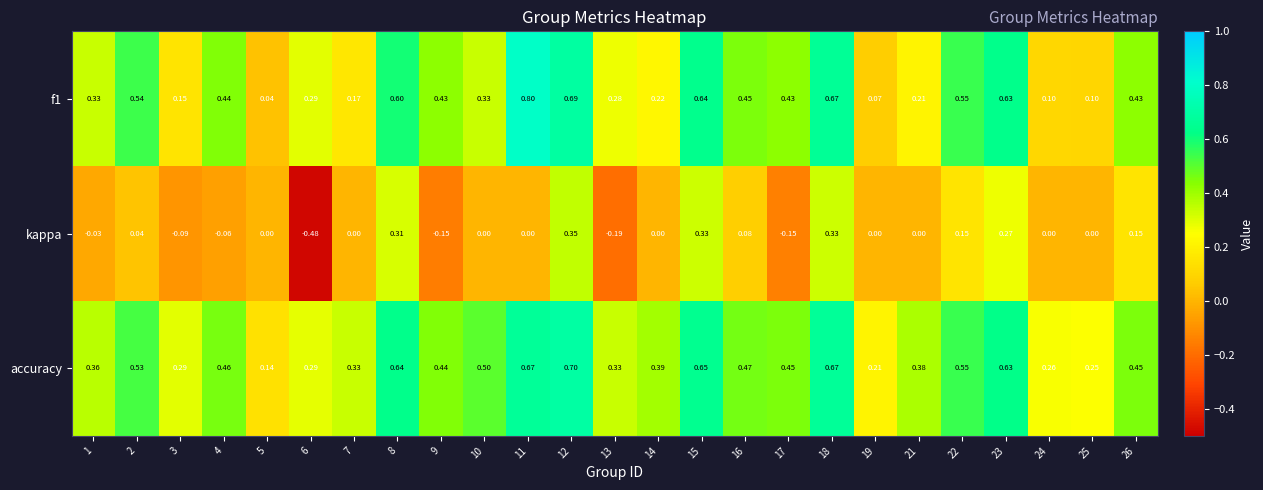

Which series changed the most between 6 and 23?

kappa